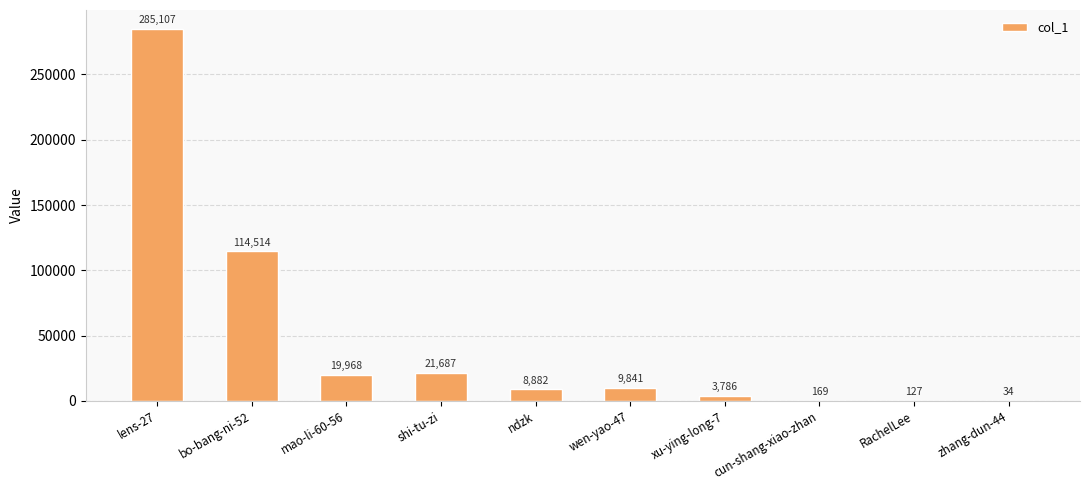

The value at shi-tu-zi is 21687. True or false?

True